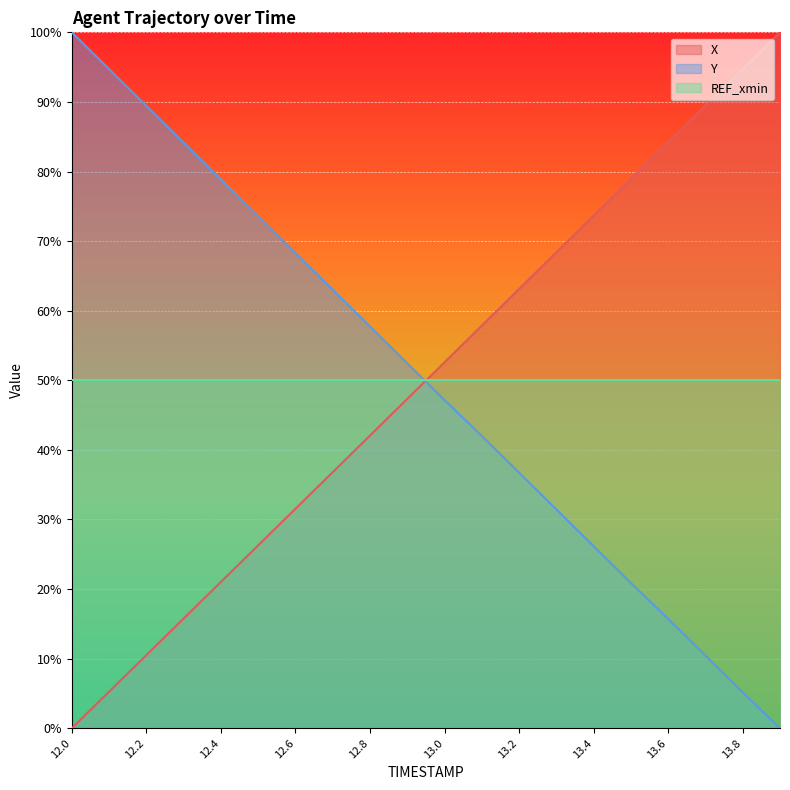

What is the total value across all series at 12.4?

149.9